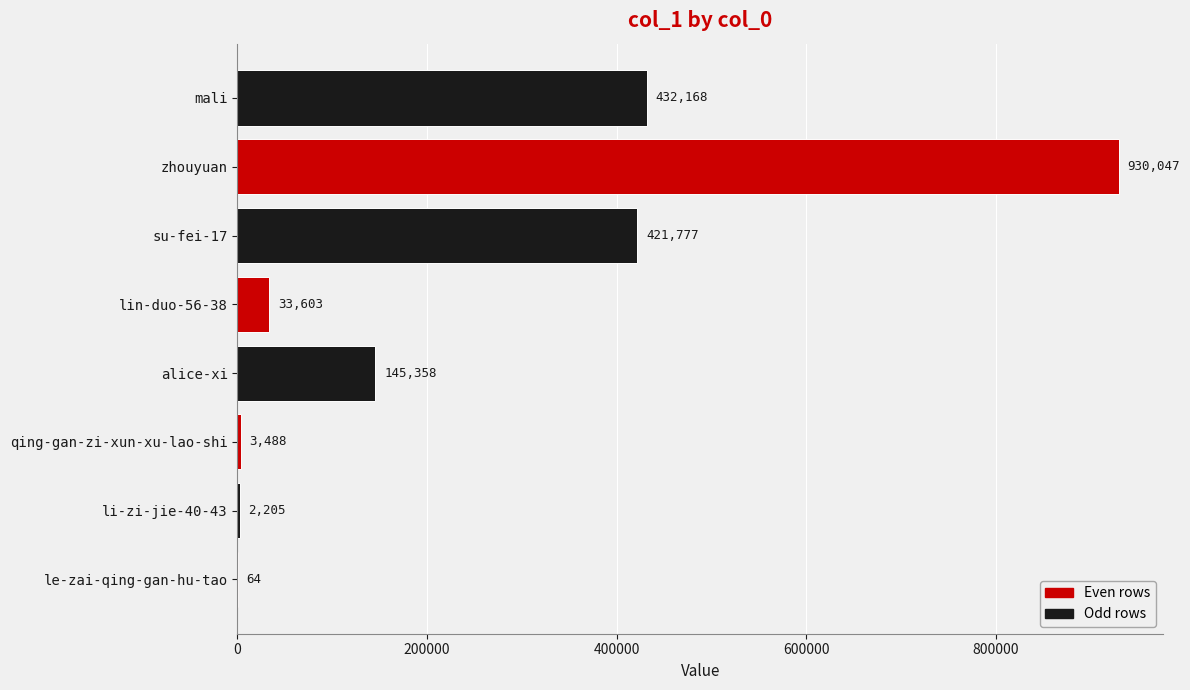

Where is the data nearest to the value 465055?

mali